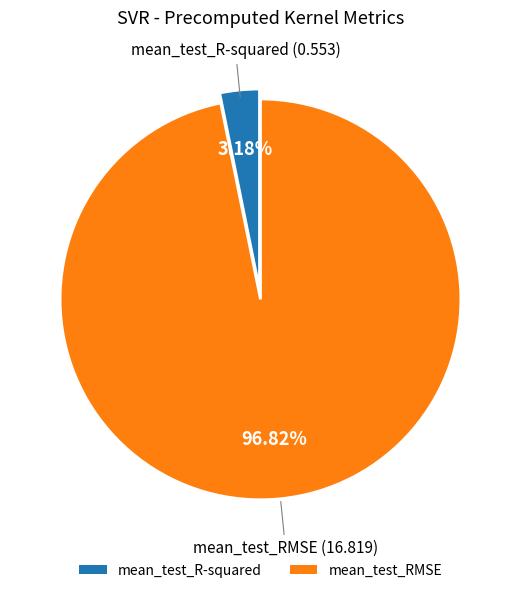

To the nearest percent, what percentage of the pie is mean_test_R-squared?

3%